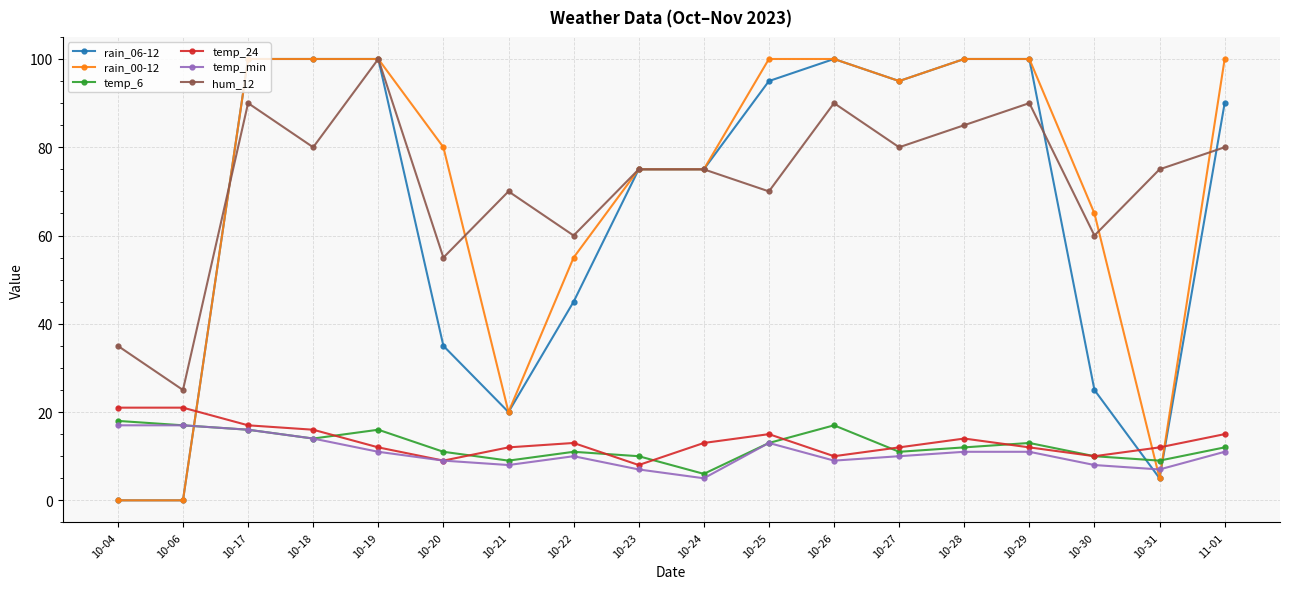

At how many categories does at least one series exceed 37?

16